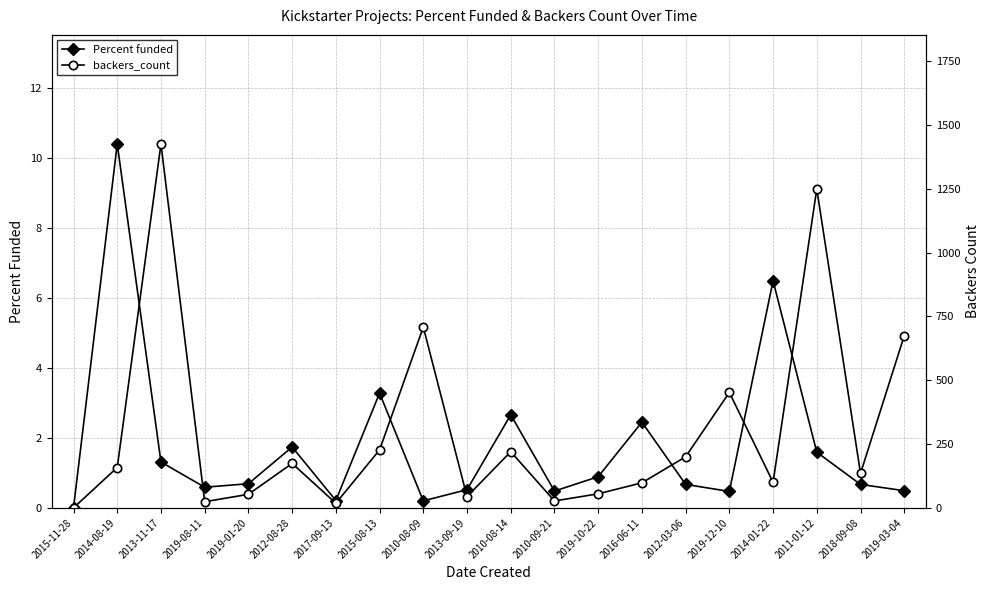

Which series changed the most between 2015-11-28 and 2016-06-11?

backers_count